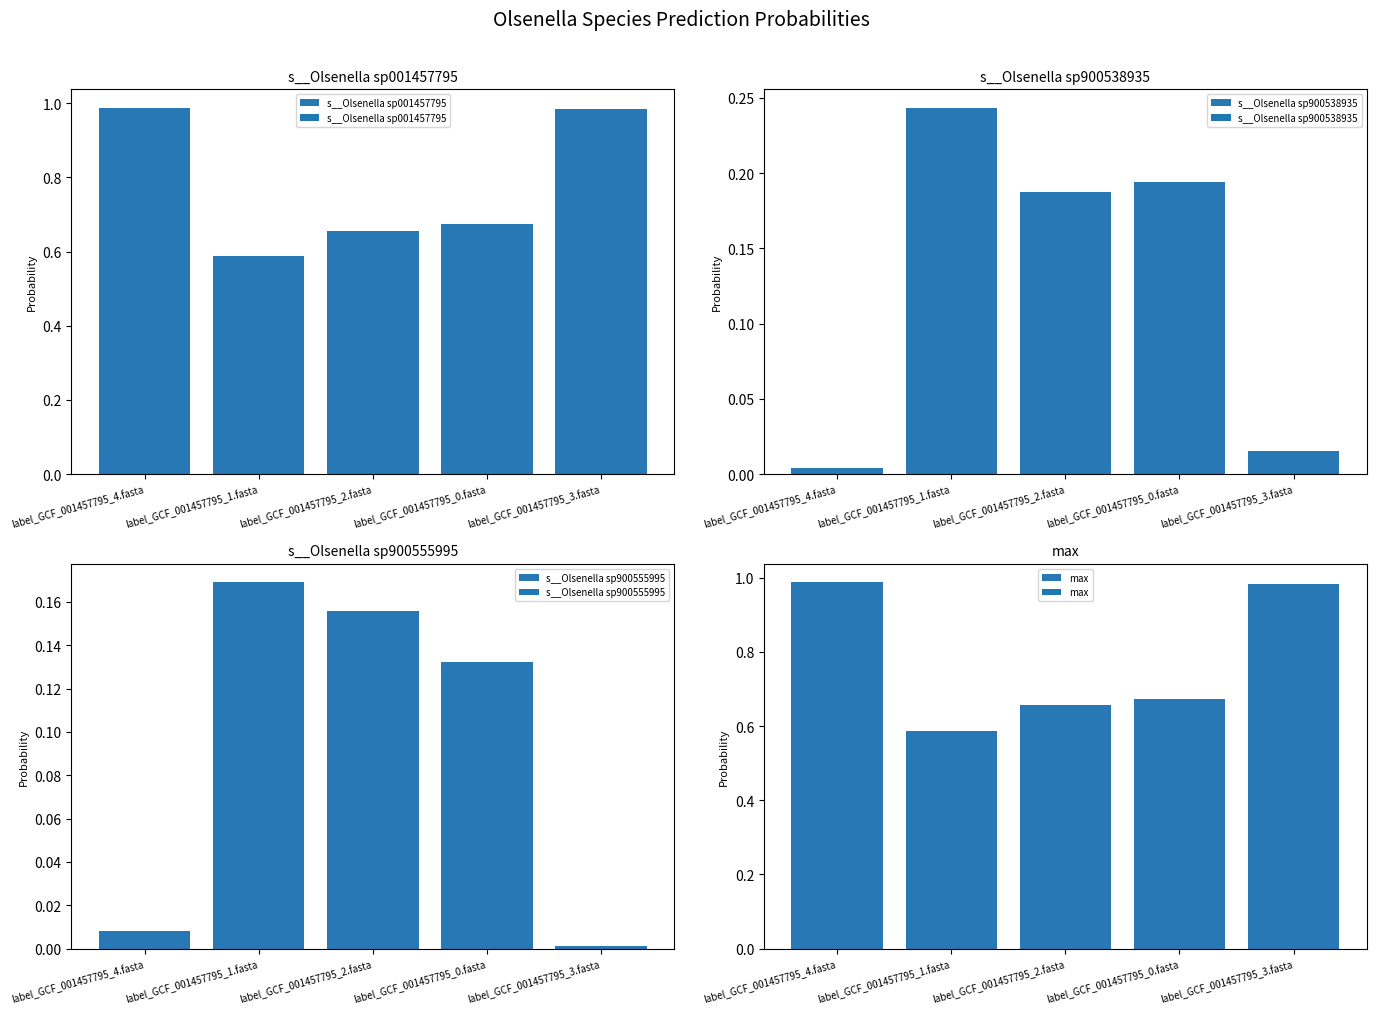

What is the label of the 3rd bar from the right?

label_GCF_001457795_2.fasta